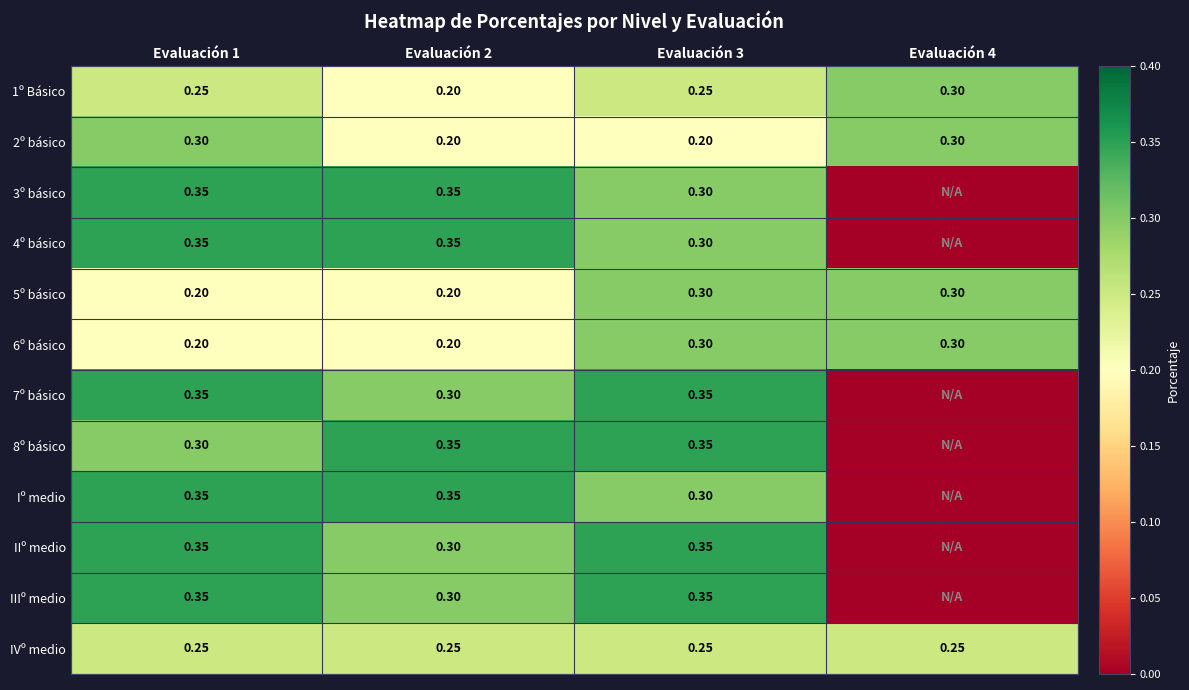

At which category is the sum across all series the highest?

Evaluación 1